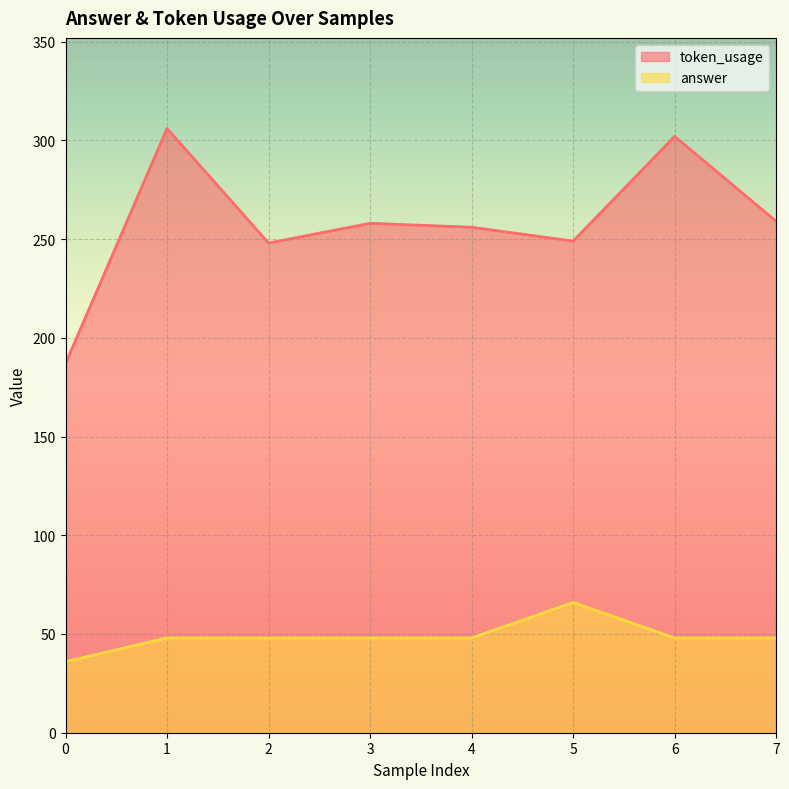

What is the approximate value of answer at 7?

48